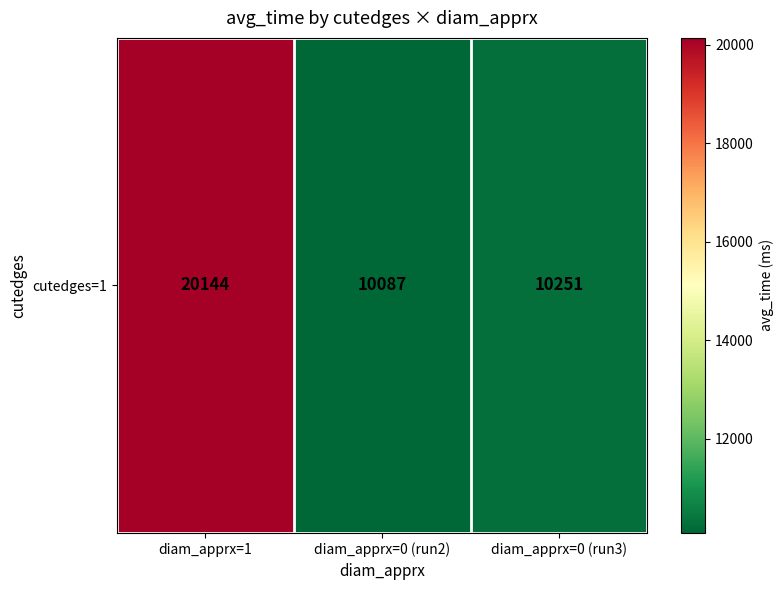

At which label is the value closest to 15115?

diam_apprx=0 (run3)